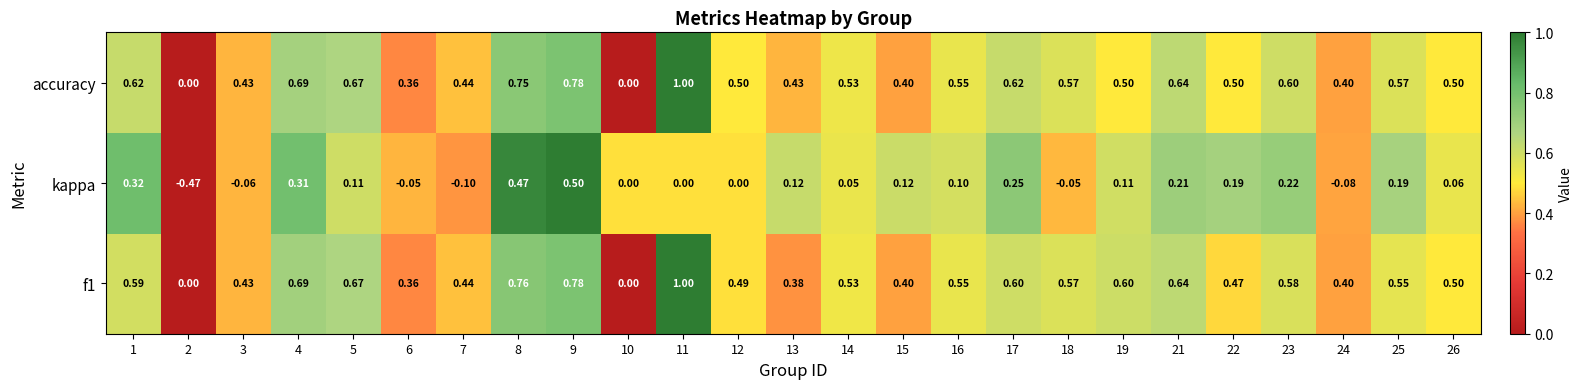

Count the number of data series in this chart.

3